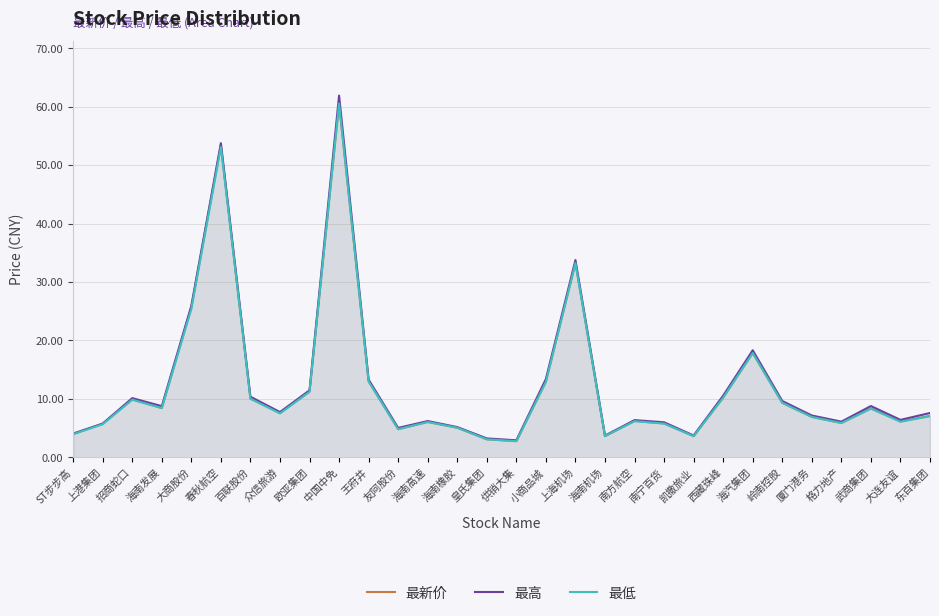

Rank the series by their maximum value, from highest to lowest.

最高, 最新价, 最低